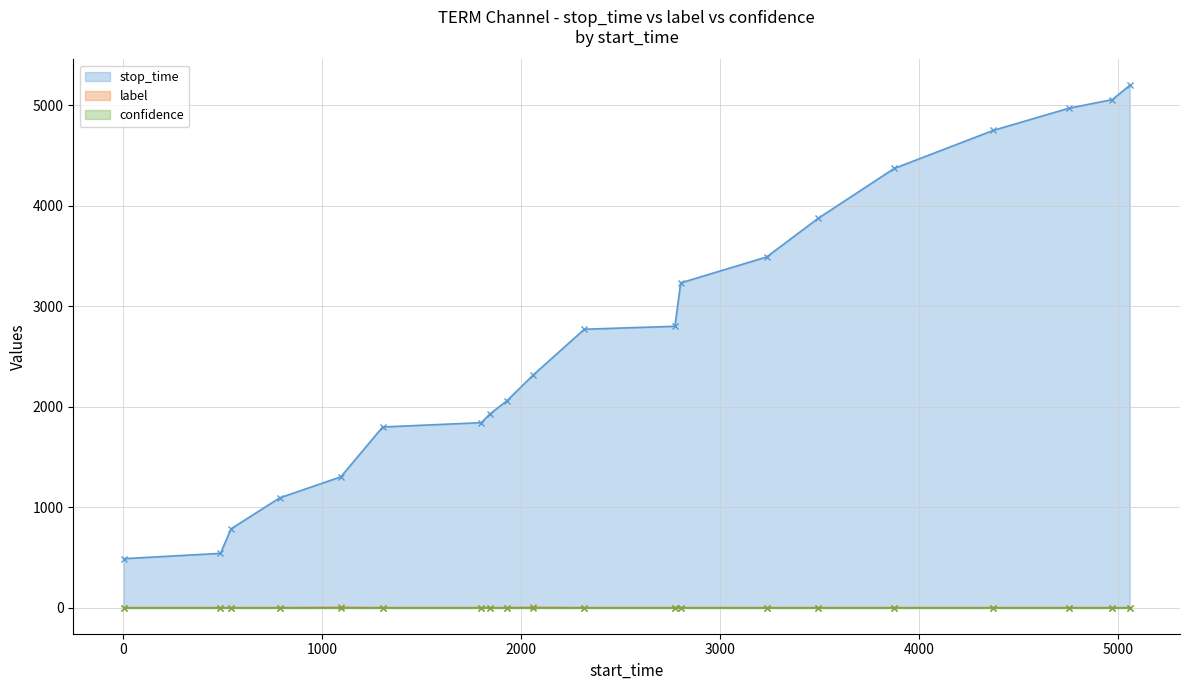

What is the highest value of the stop_time series?

5198